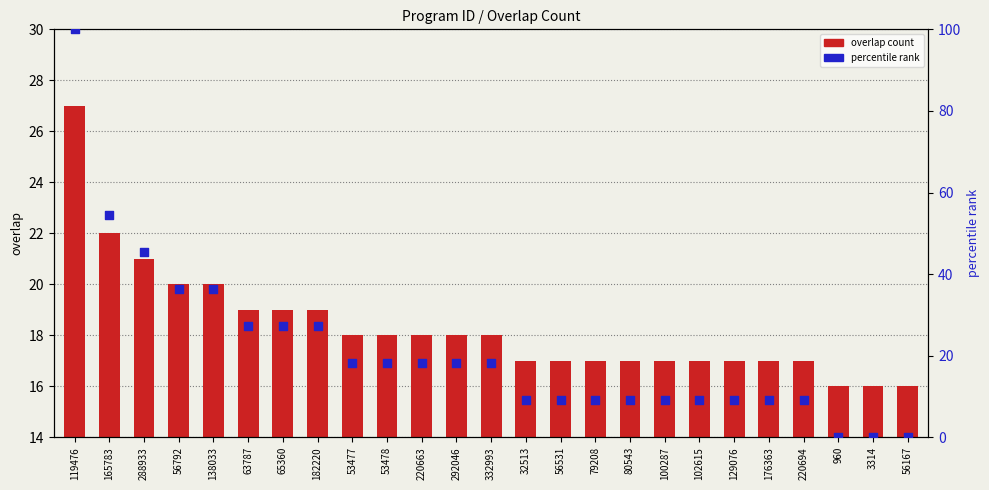

Which series has the widest spread of Y values?

percentile rank